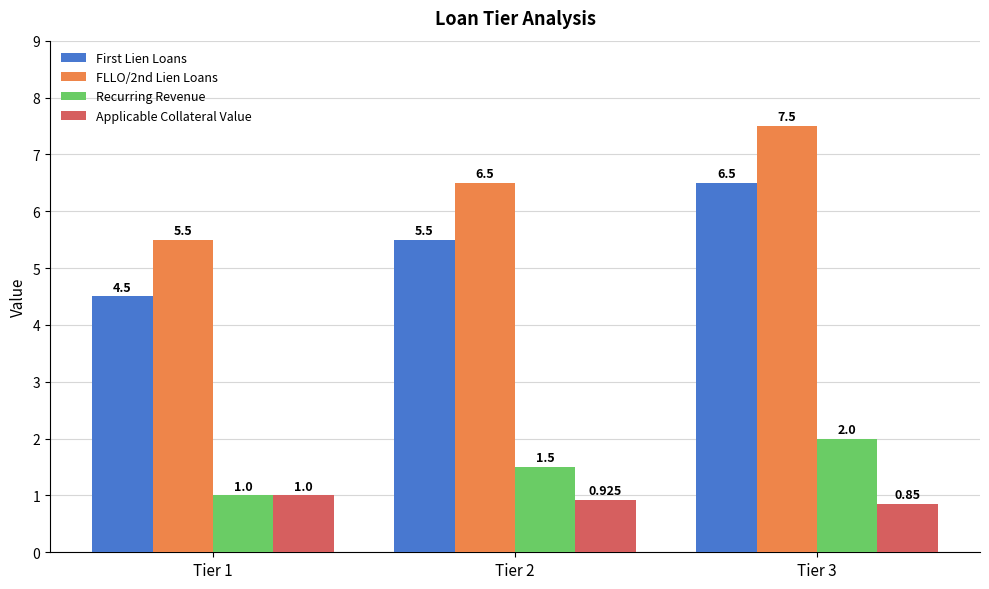

Is the value of Recurring Revenue at Tier 2 greater than the value of FLLO/2nd Lien Loans at Tier 1?

No